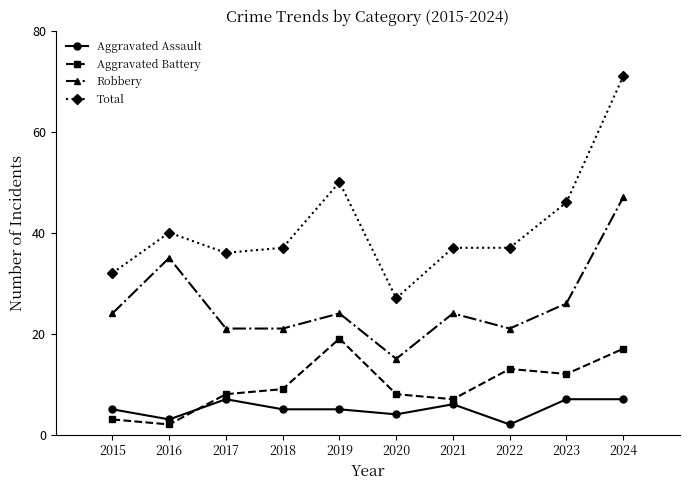

What is the approximate value of Total at 2019?

50